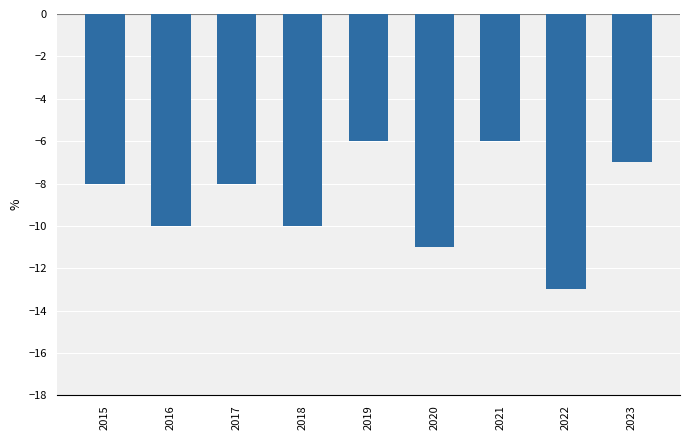

Reading left to right, transcribe all the data shown in this chart.

2015=-8	2016=-10	2017=-8	2018=-10	2019=-6	2020=-11	2021=-6	2022=-13	2023=-7